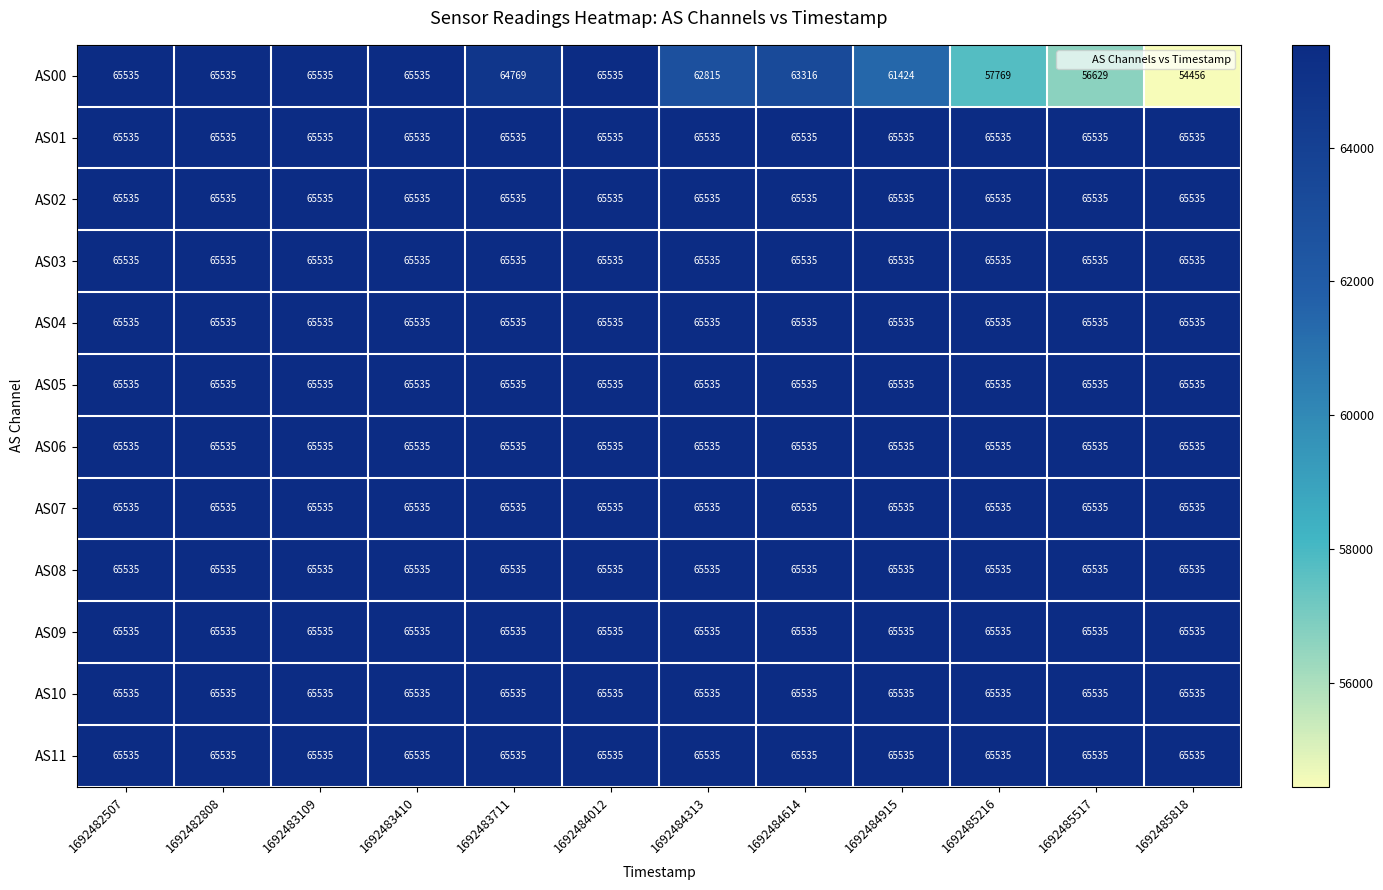

How many data points does each series have?

12